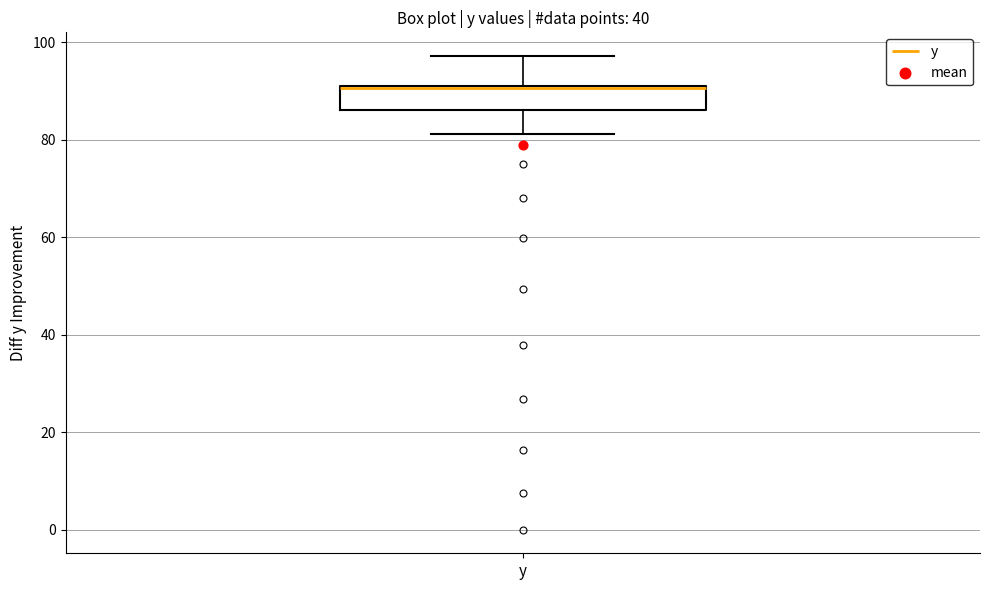

Transcribe this box plot: give where the median line is, the range the box spans, and where the two whiskers end, as read against the y-axis. The values are not printed on the chart, so give them approximately, as read against the axis.

median 90 (drawn on the box's upper edge), box 86 to 92, whiskers 82 to 98